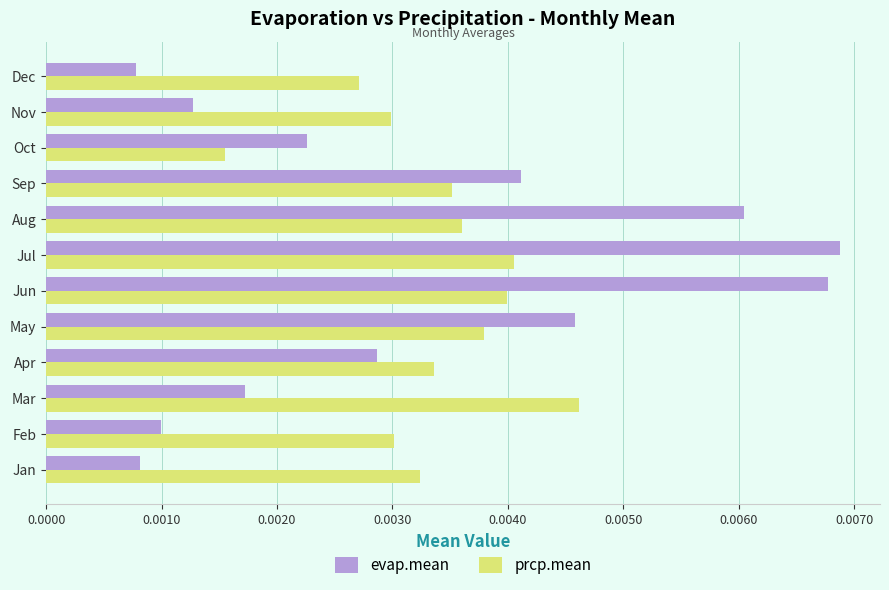

Which category has the highest value in the prcp.mean series?

Mar